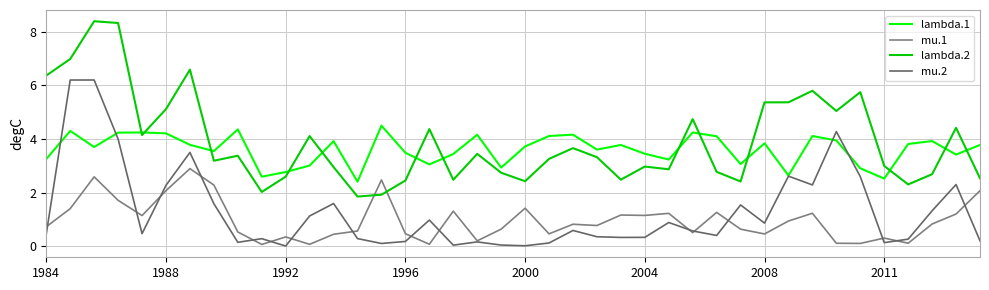

Which series has the largest total across all categories?

lambda.2